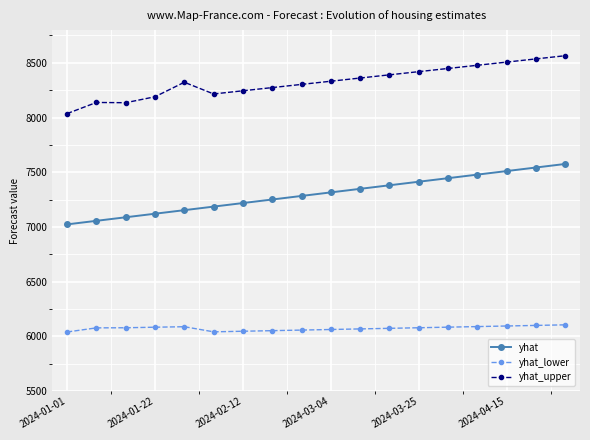

Which series has the widest spread of values?

yhat